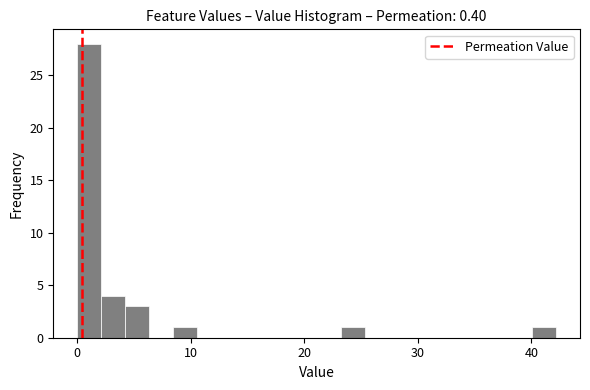

Read against the x-axis, roughly where is the centre of the tallest bar?

1